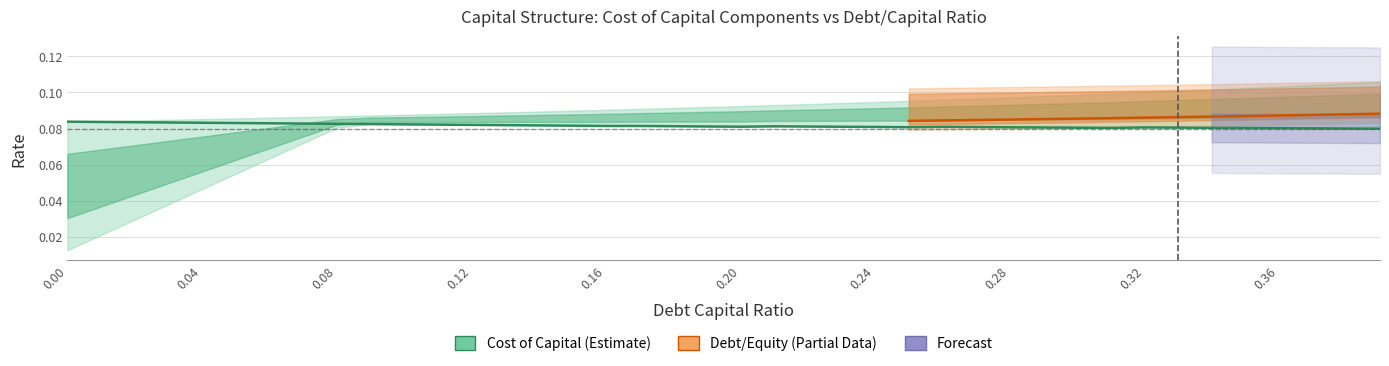

What is the label of the 20th point from the left?

0.19